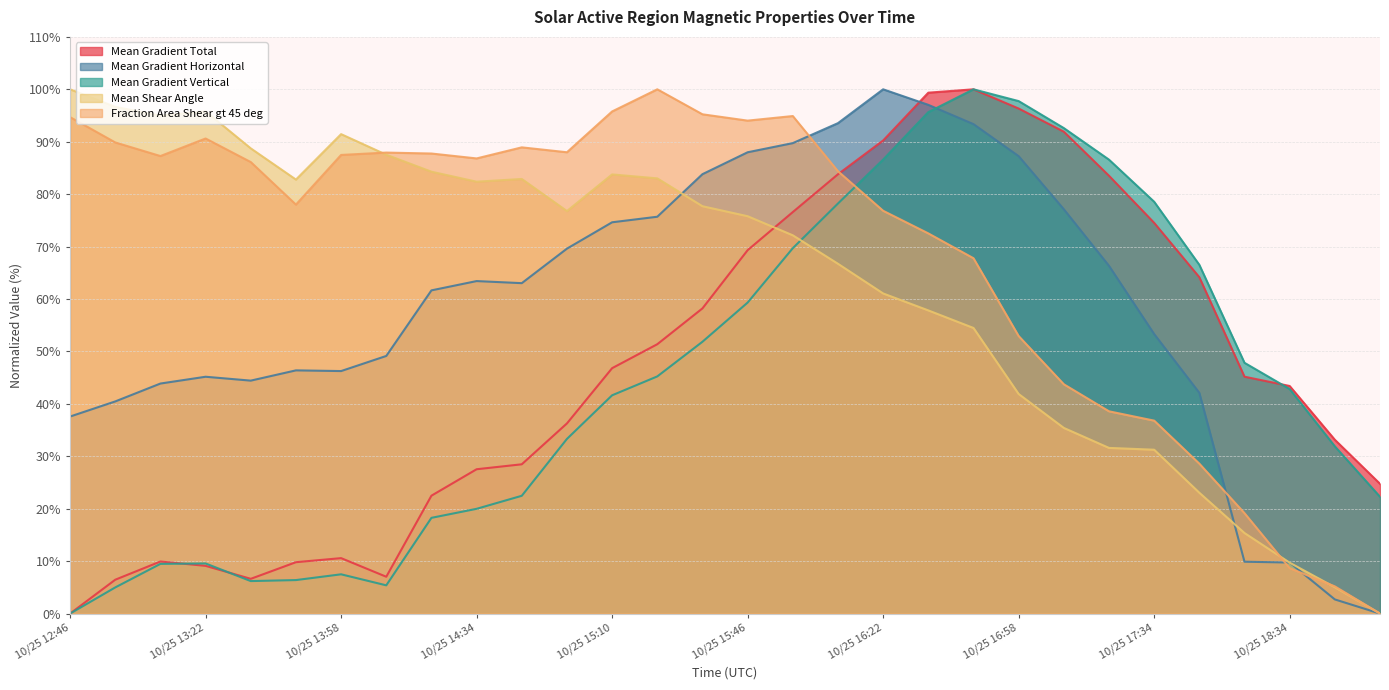

Is it true that Mean Gradient Total equals 38.8 at 10/25 15:34?

False